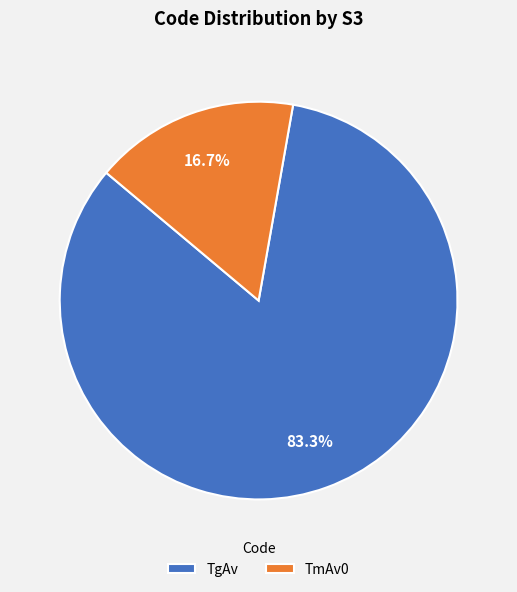

How many segments does this pie chart have?

2